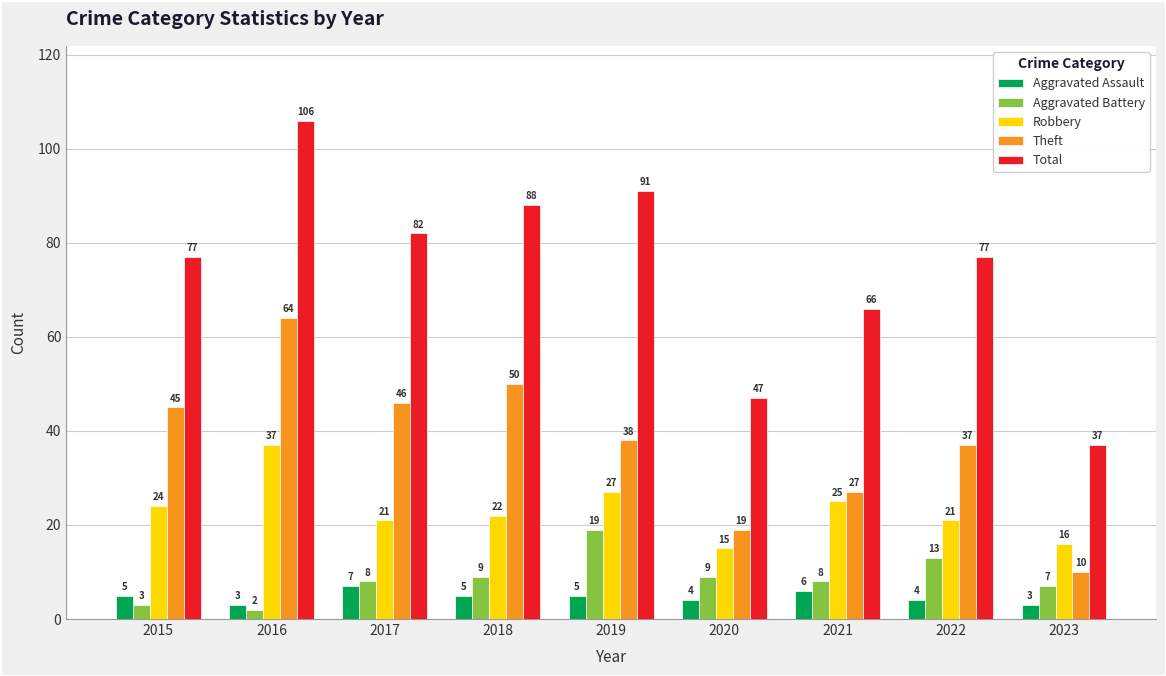

List the series in order of their peak value, highest first.

Total, Theft, Robbery, Aggravated Battery, Aggravated Assault